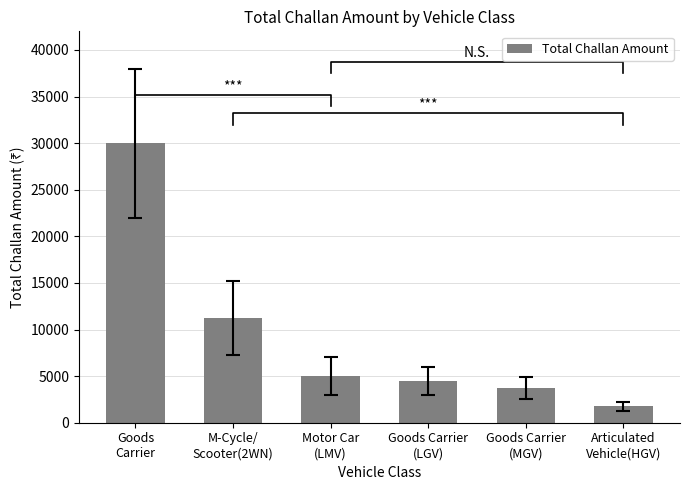

Approximately how many times larger is the value at Articulated
Vehicle(HGV) compared to Goods Carrier
(MGV)?

0.5